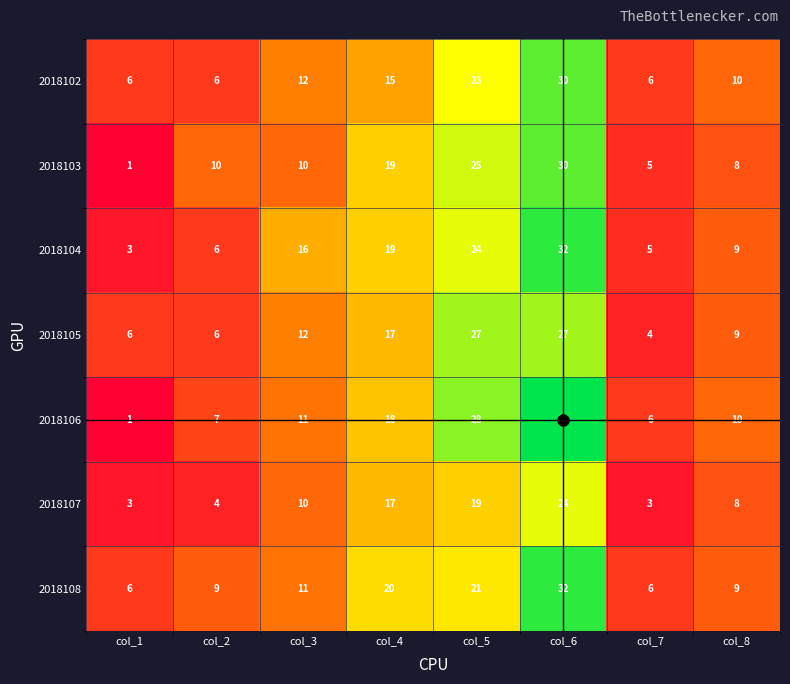

What value does the 2018104 series have at col_2, to the nearest 5?

5